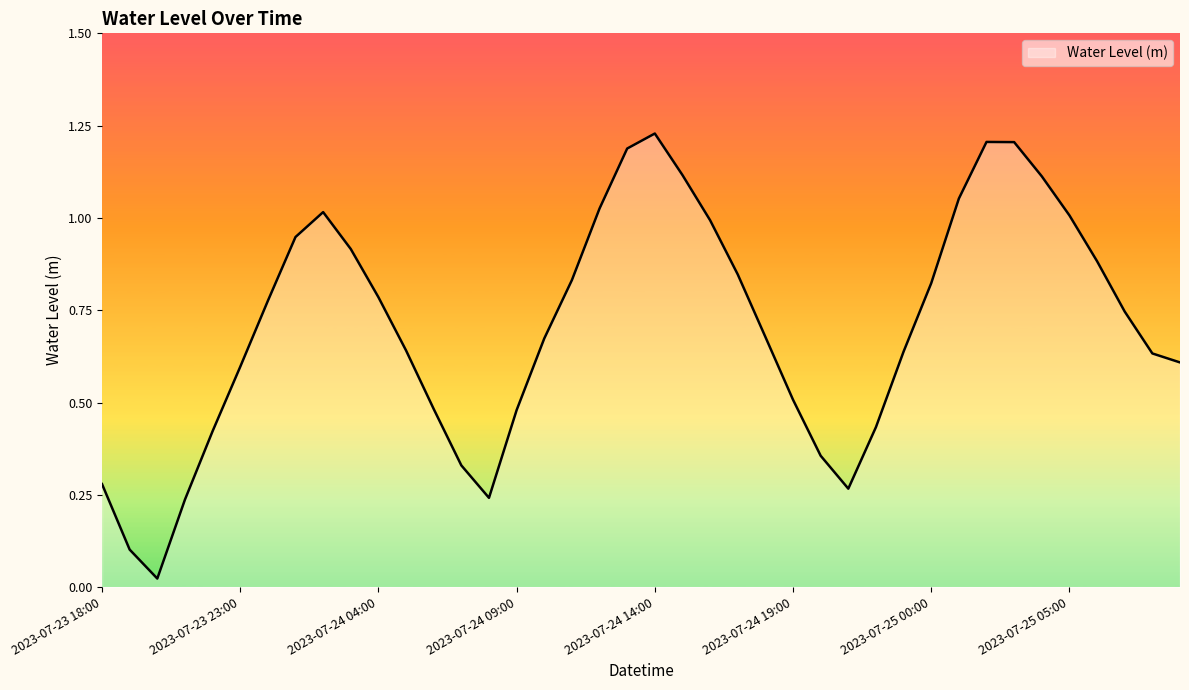

Does the chart have visible grid lines?

No